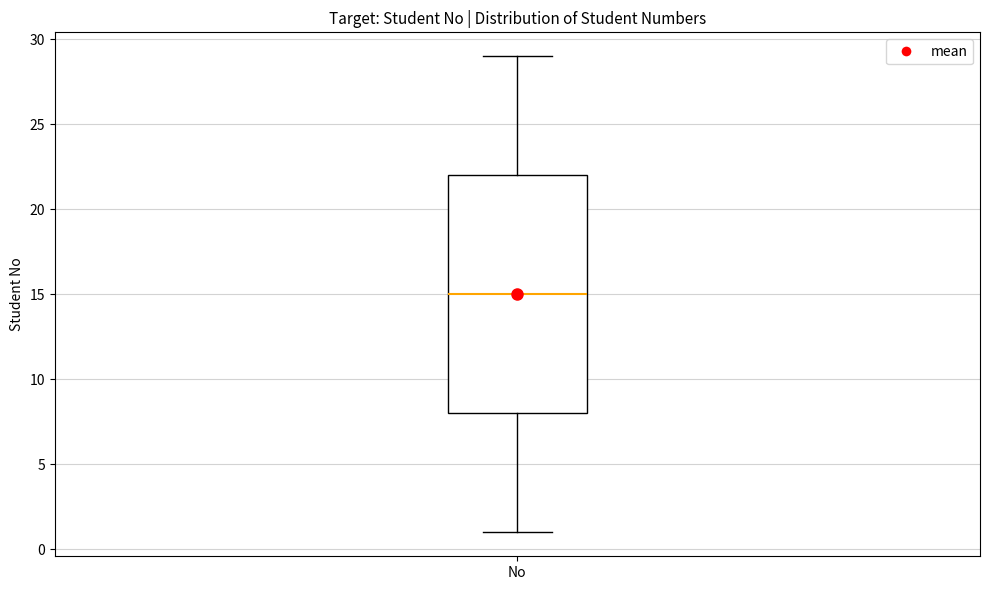

Transcribe this box plot: give where the median line is, the range the box spans, and where the two whiskers end, as read against the y-axis. The values are not printed on the chart, so give them approximately, as read against the axis.

median 15, box 8 to 22, whiskers 1 to 29